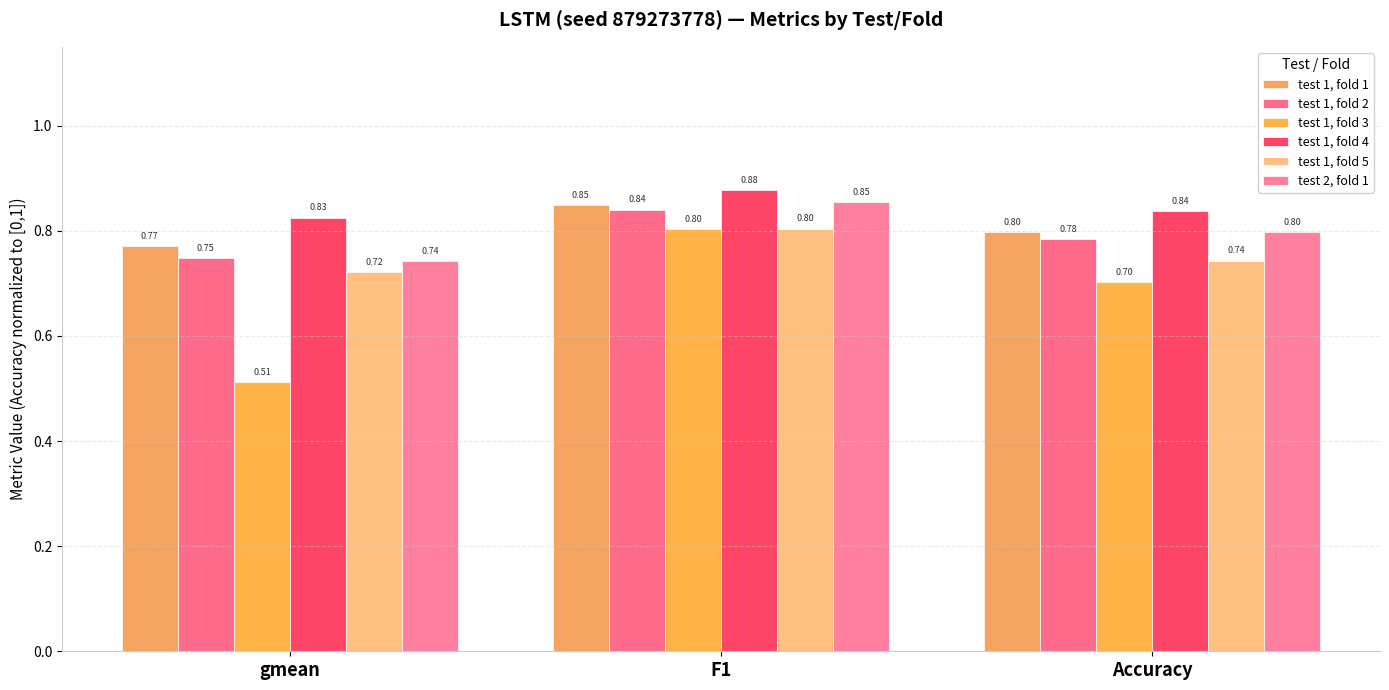

What is the value of the test 1, fold 4 bar at the 2nd from the left?

0.9